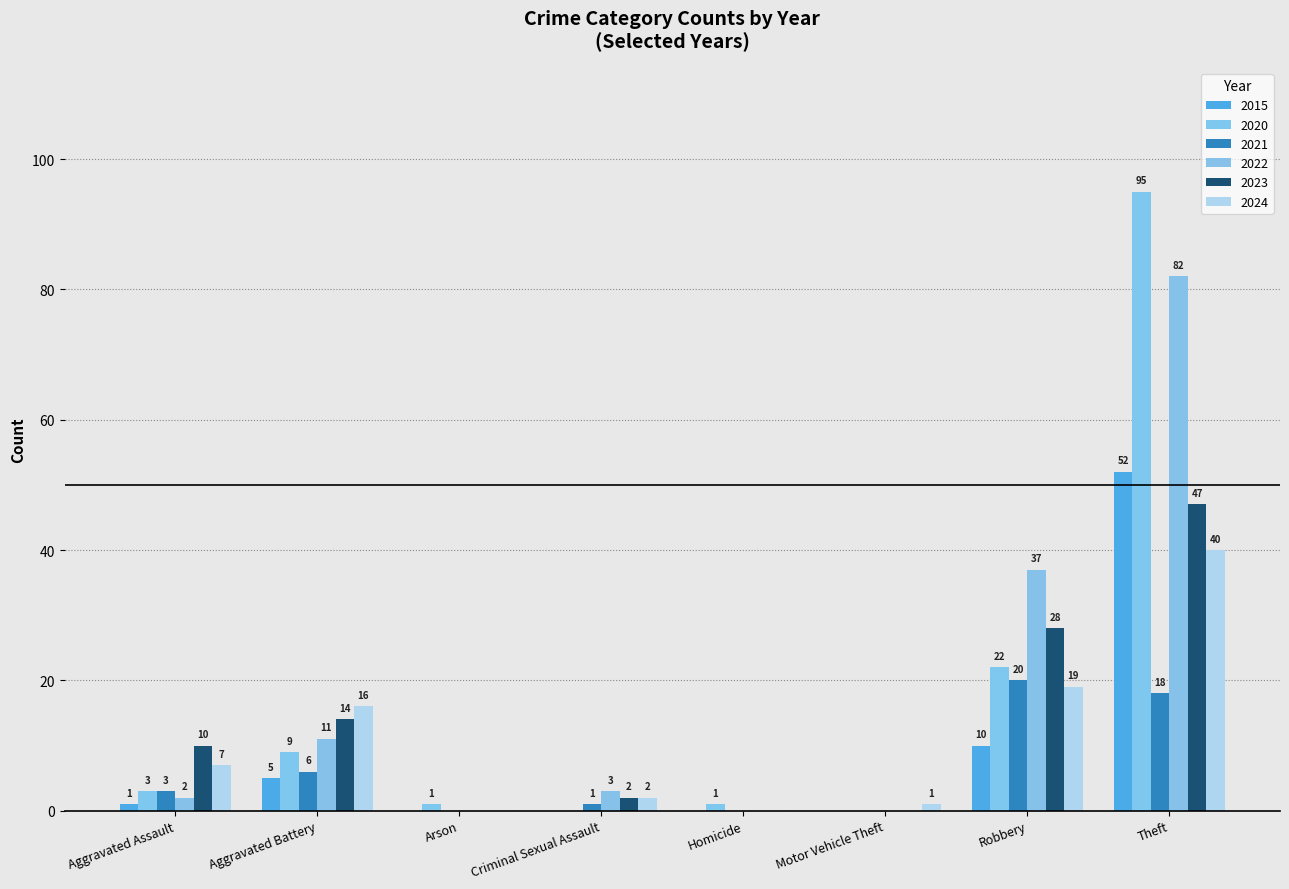

Which label corresponds to the smallest value in the chart?

Arson